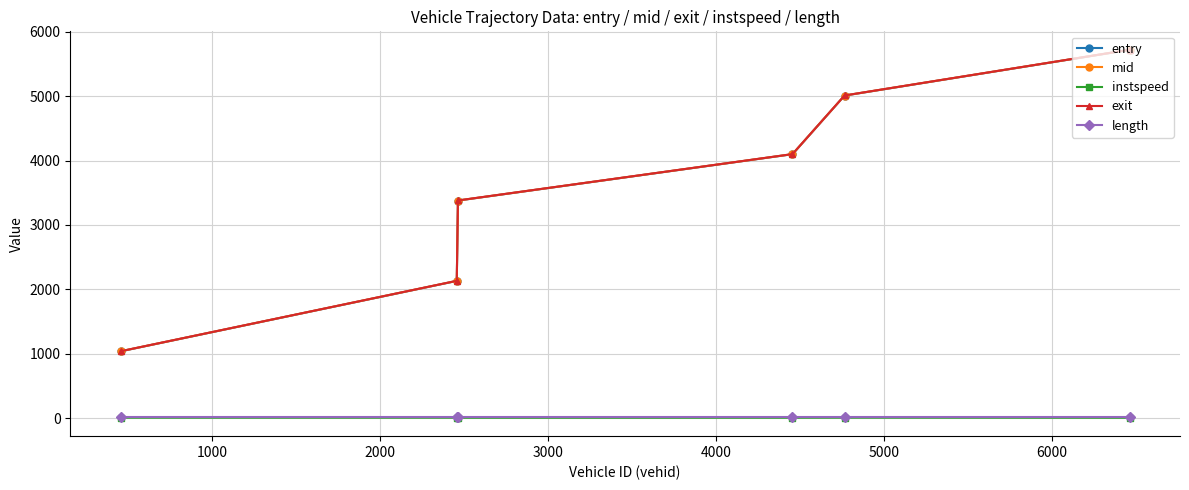

True or false: exit and entry cross at least once.

False